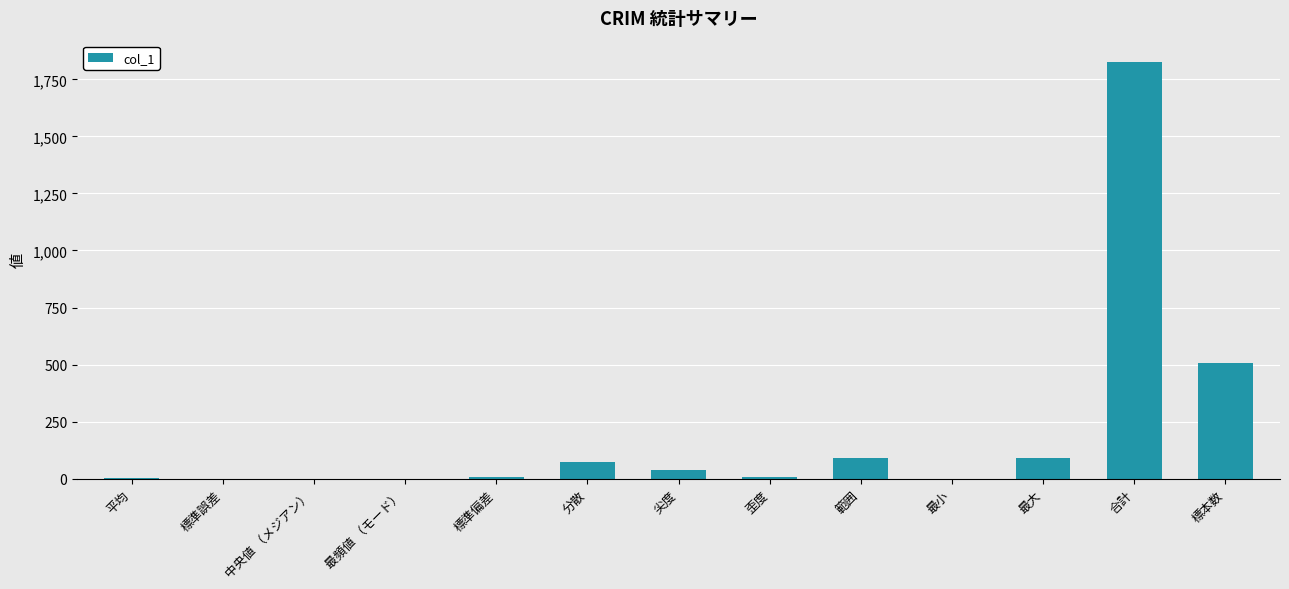

At which label is the value closest to 914?

標本数